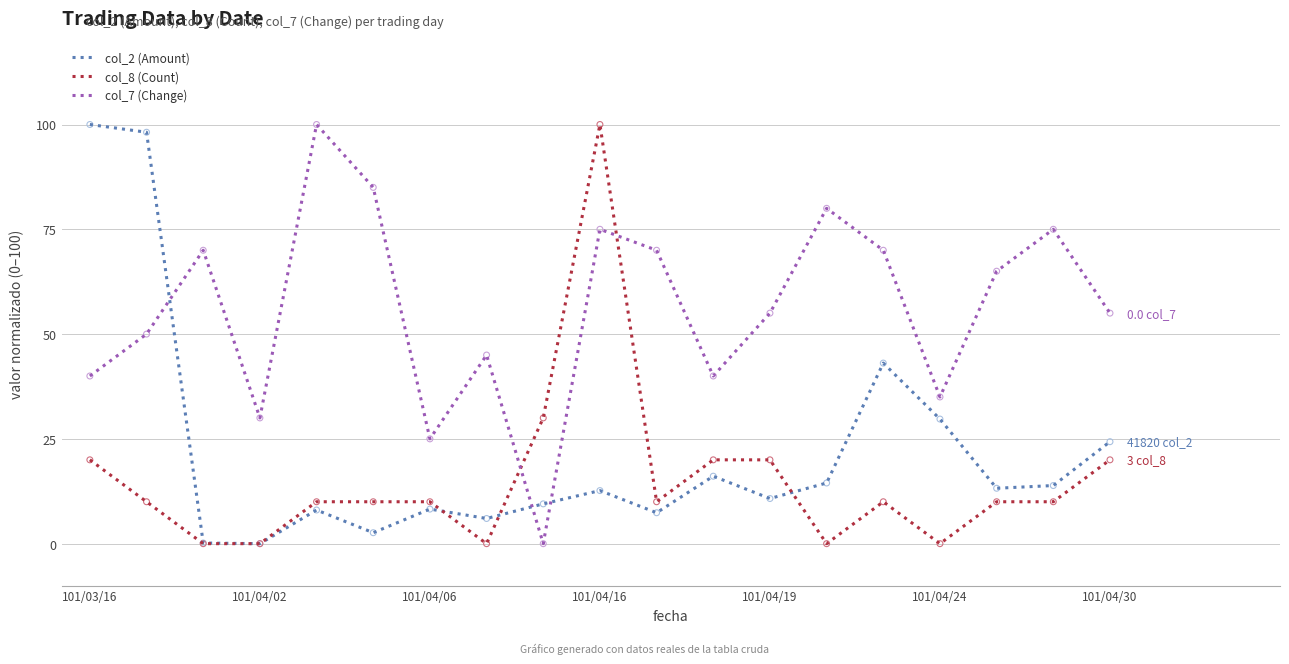

Which series has the largest total across all categories?

col_7 (Change)